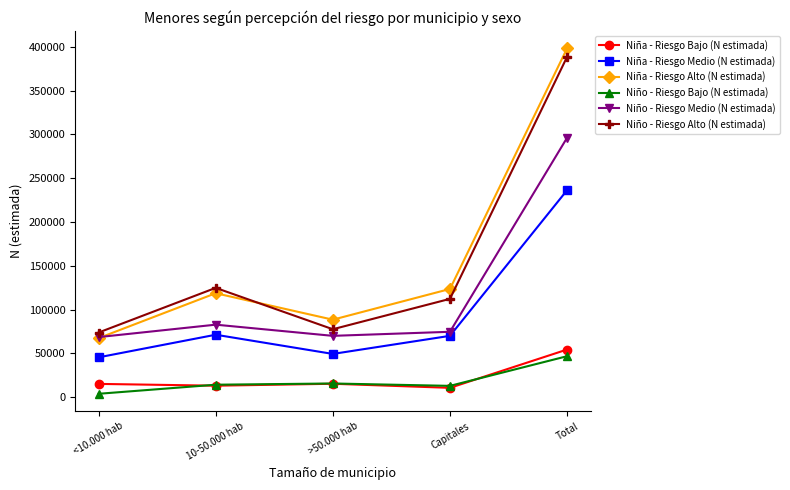

At which category does Niña - Riesgo Alto (N estimada) reach its first local valley?

>50.000 hab